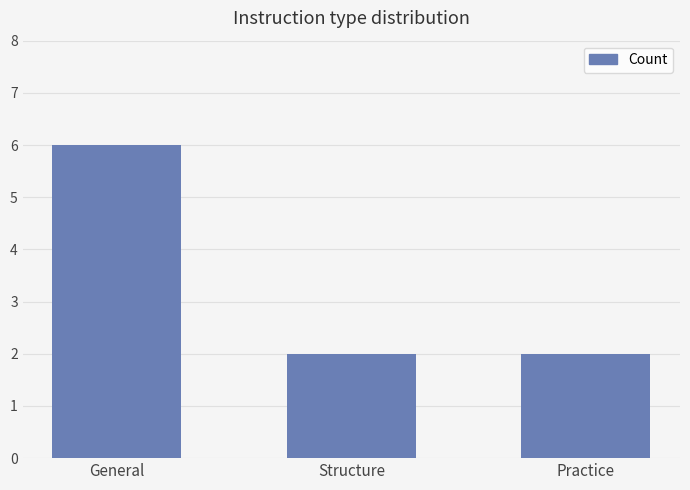

True or false: the data shows 3 at General.

False